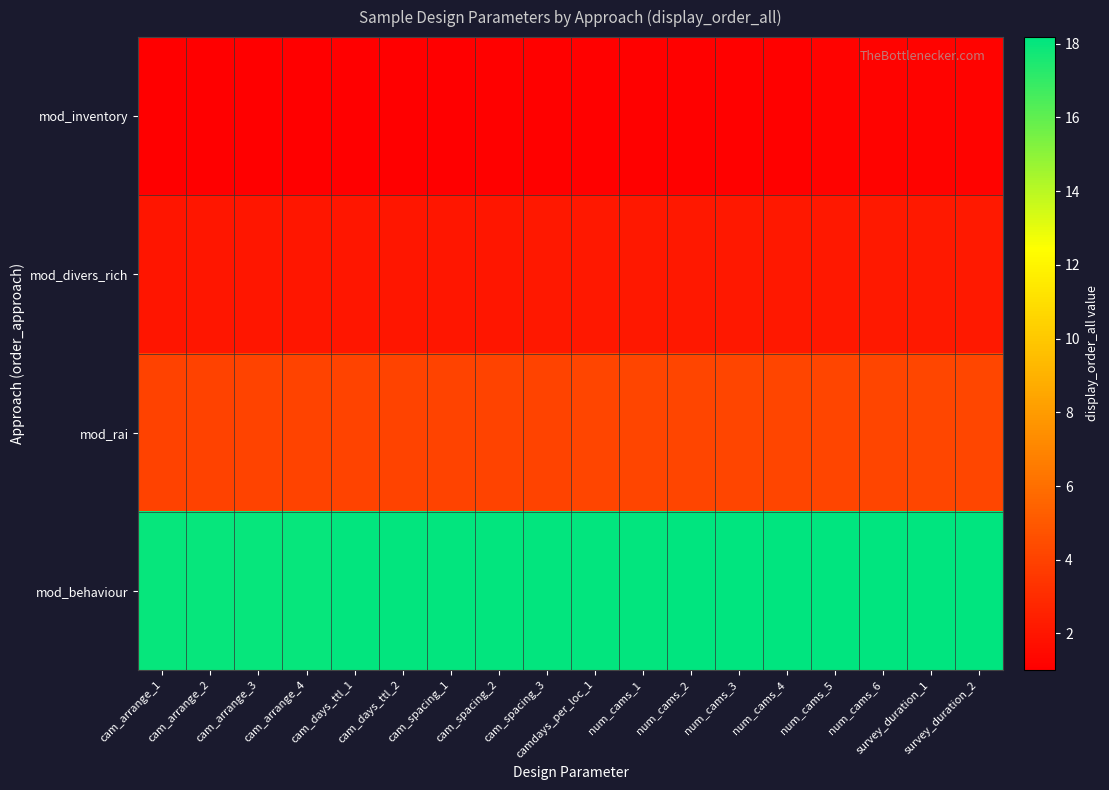

What is the minimum value shown in the chart?

1.0